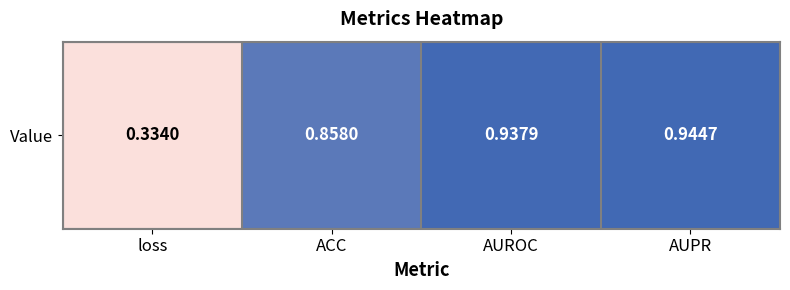

What is the change in value from loss to ACC?

+0.5